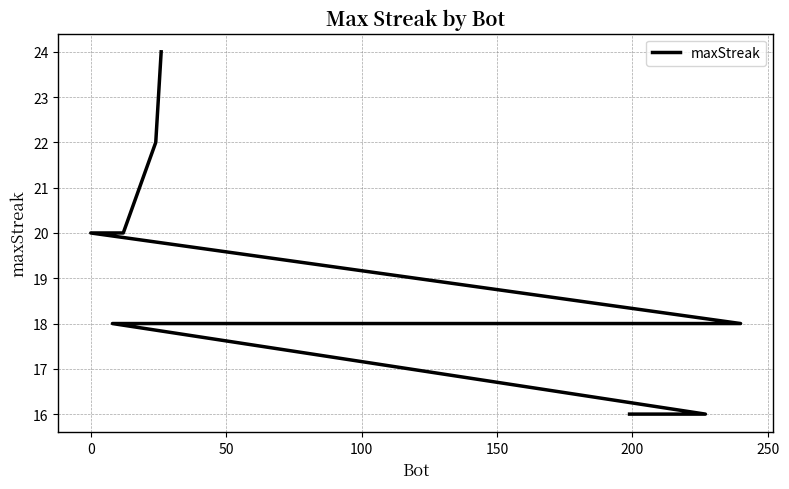

Reading left to right, what are all the values shown in this chart?

24	22	20	20	20	18	18	18	18	18	18	18	18	16	16	16	16	16	16